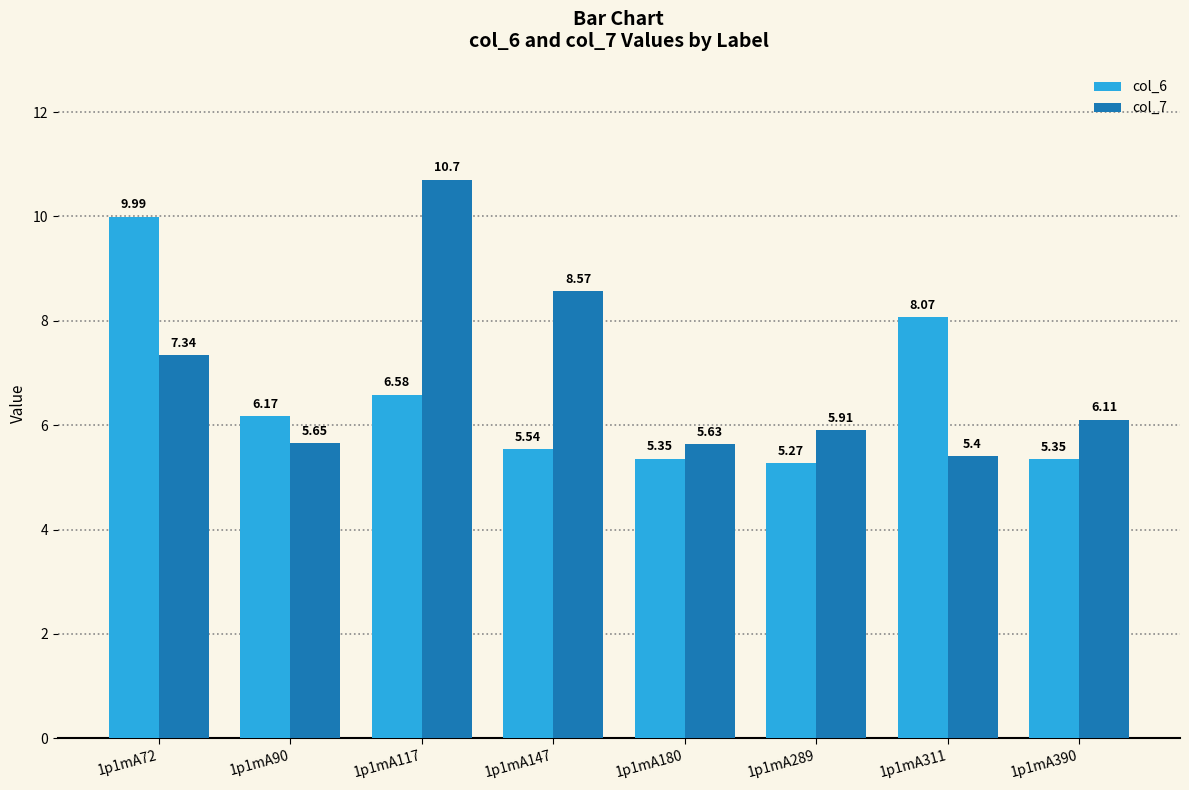

What is the difference between the col_7 values at 1p1mA117 and 1p1mA390?

4.6